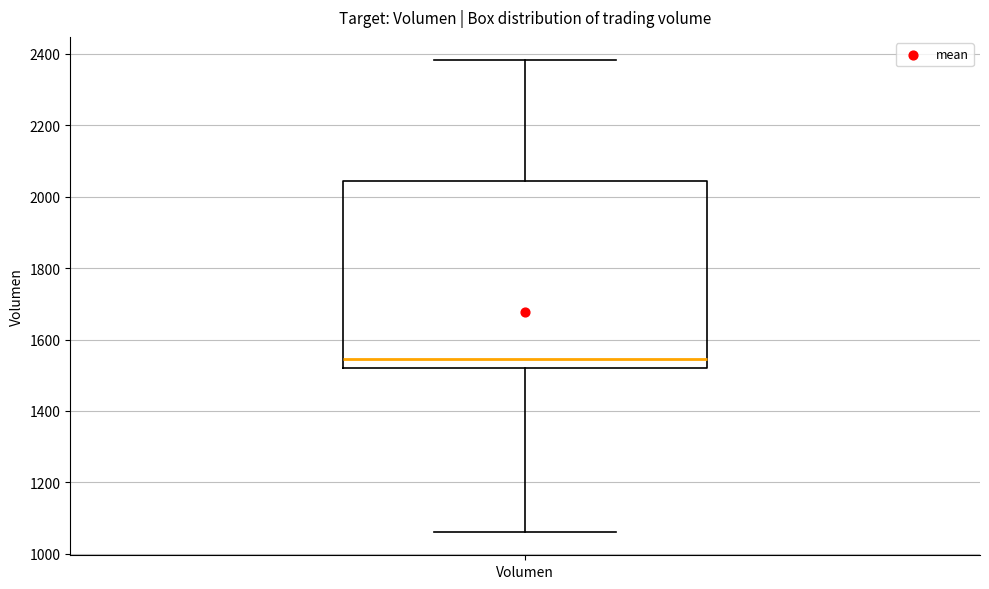

Where does the upper whisker of the box for Volumen end on the y-axis? The values are not printed on the chart, so give them approximately, as read against the axis.

2380